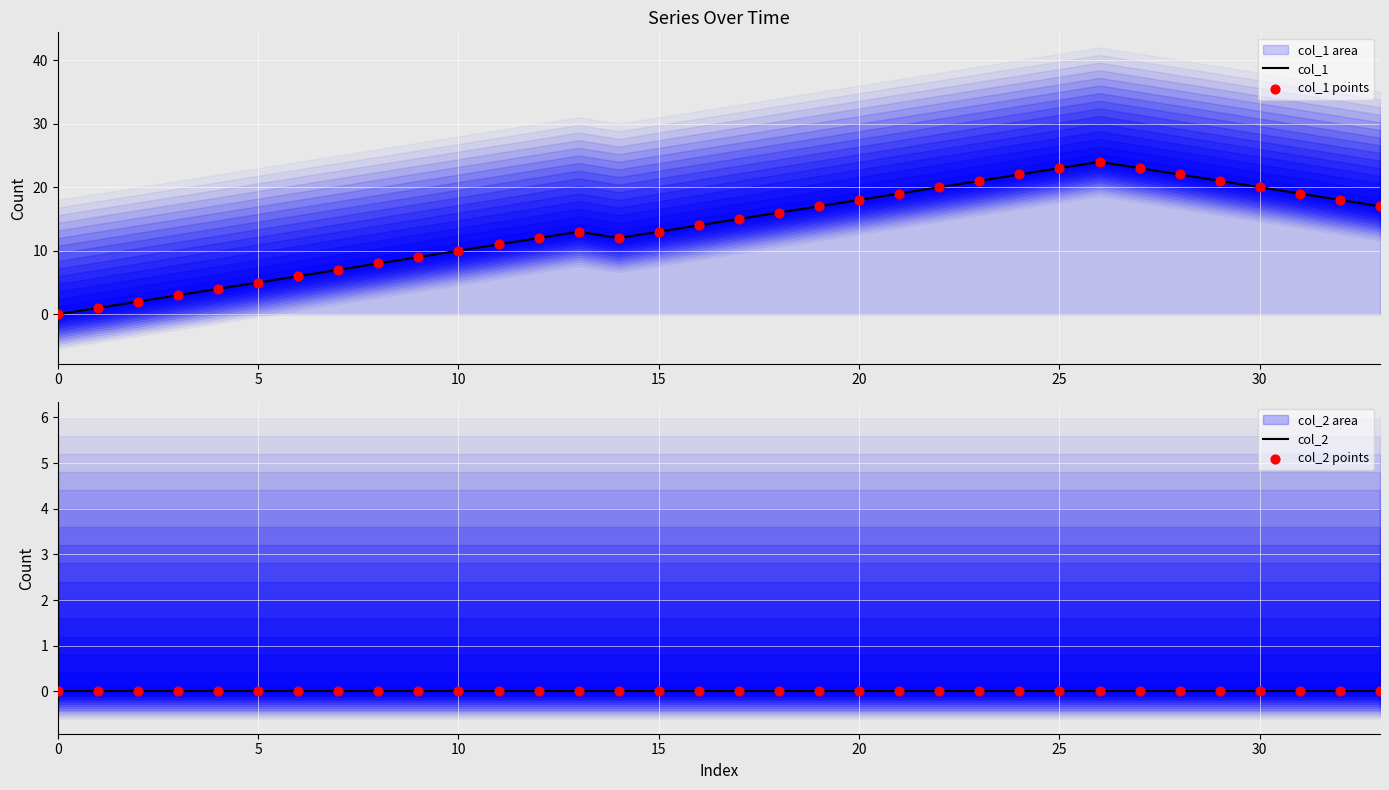

Is the value of col_2 points at 10 greater than the value of col_2 at 25?

No